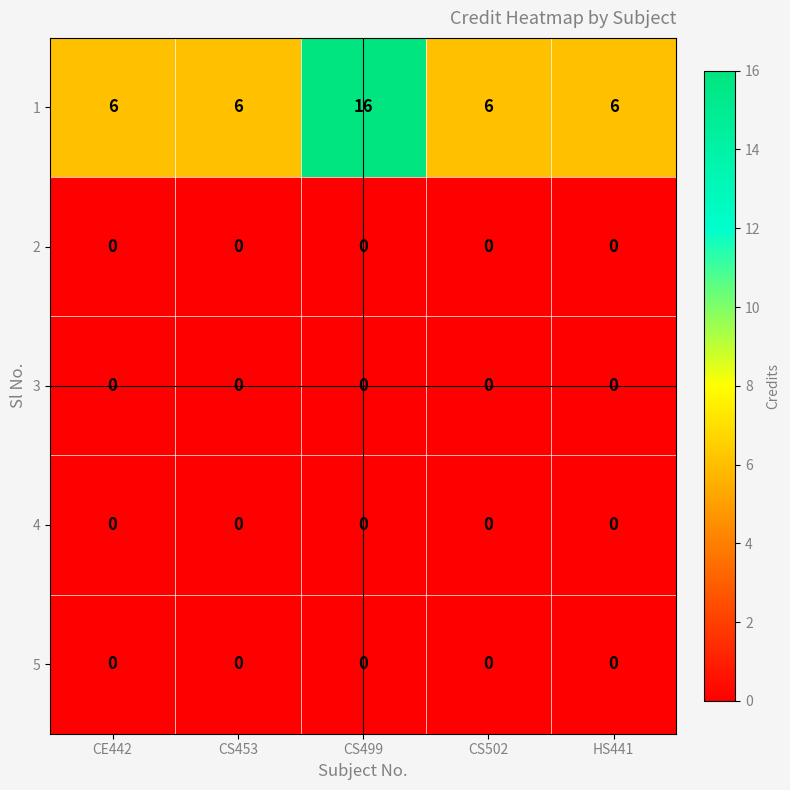

What is the spread (max minus min) of values at HS441?

6